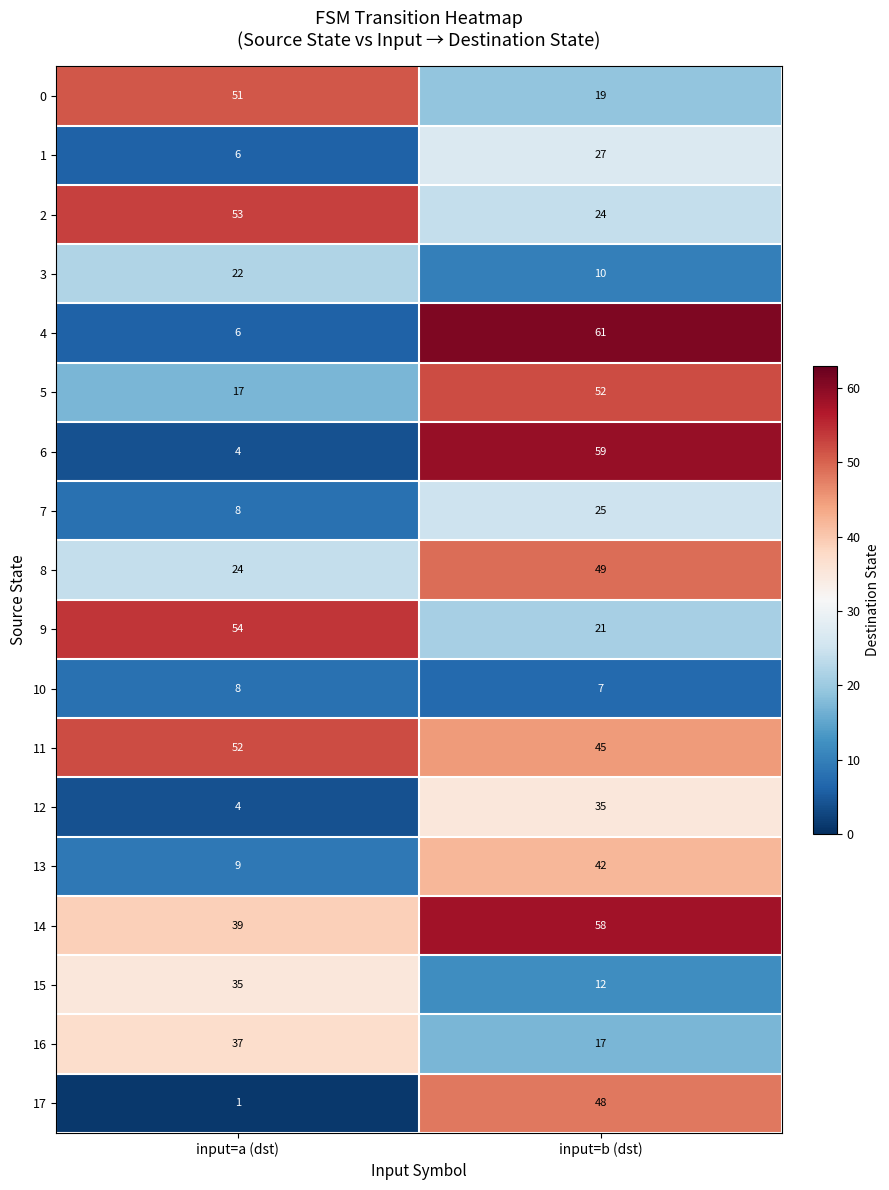

What is the total value across all series at input=a (dst)?

430